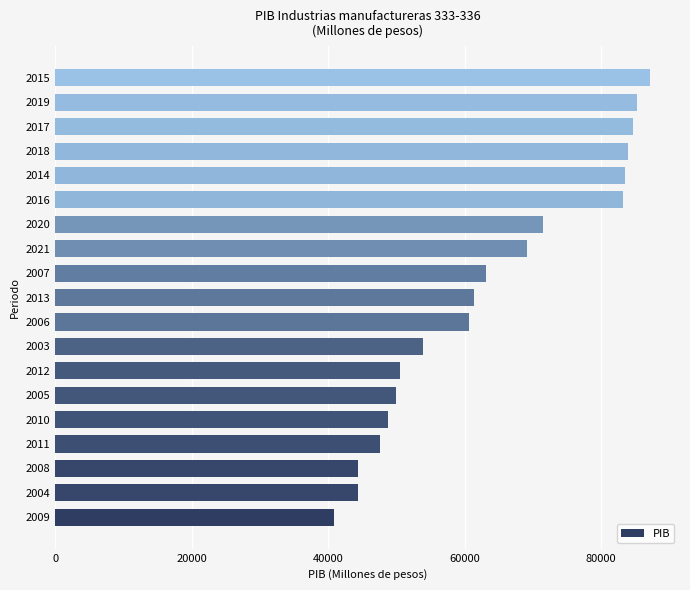

The chart shows a value of 17919.9 at 2021. True or false?

False